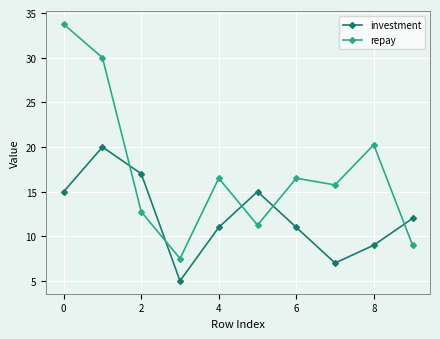

What is the difference between the maximum and minimum values in the investment series?

15.0